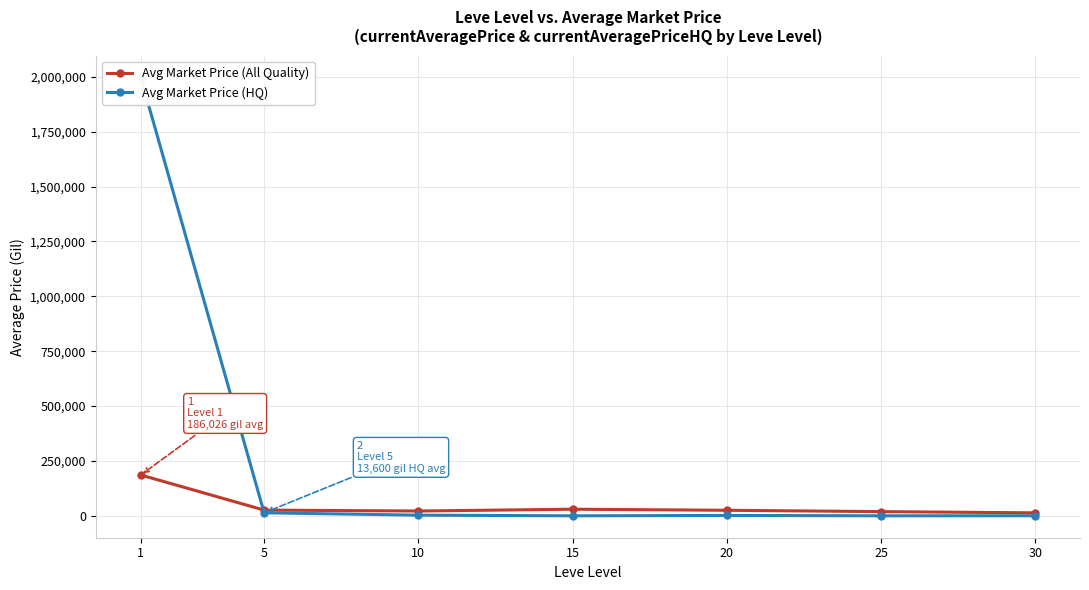

Does the chart have visible grid lines?

Yes